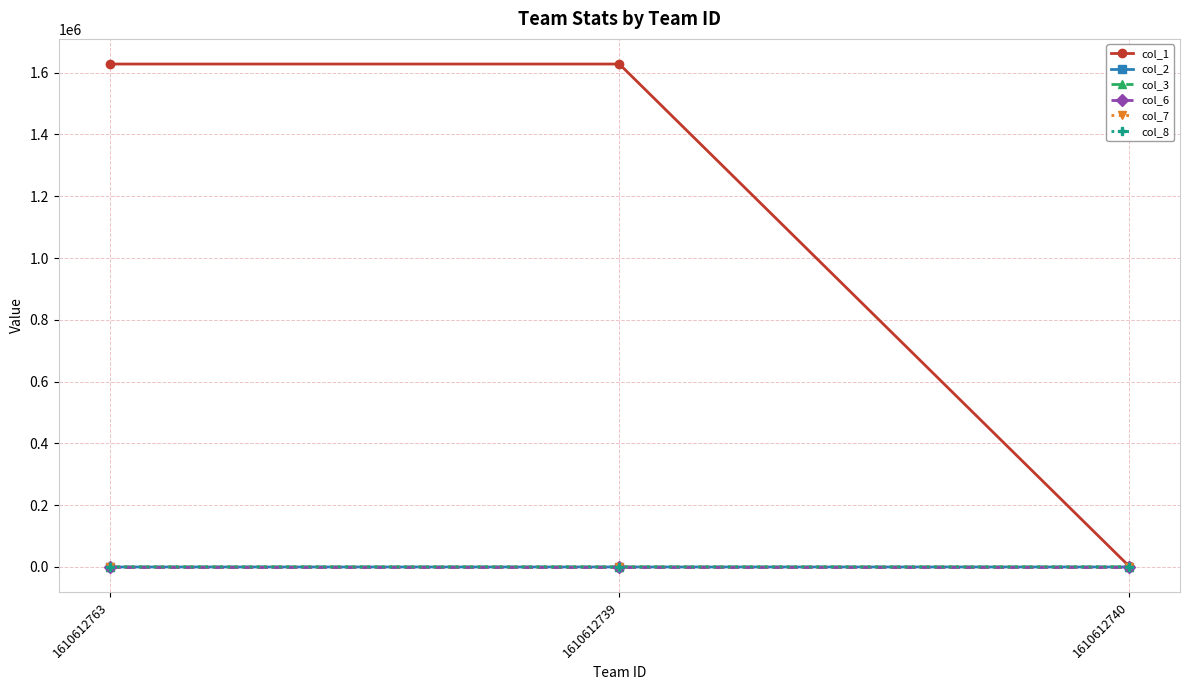

How many values in the col_3 series exceed 3?

2